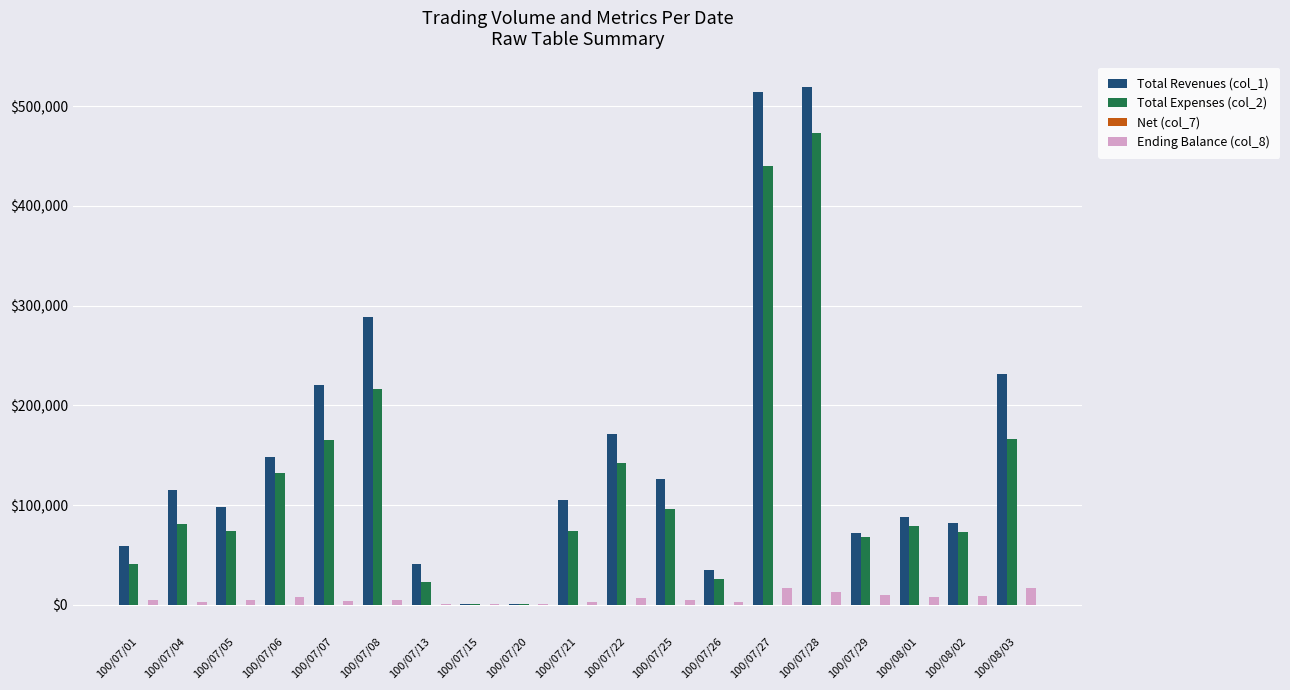

Does the chart contain stacked bars?

No